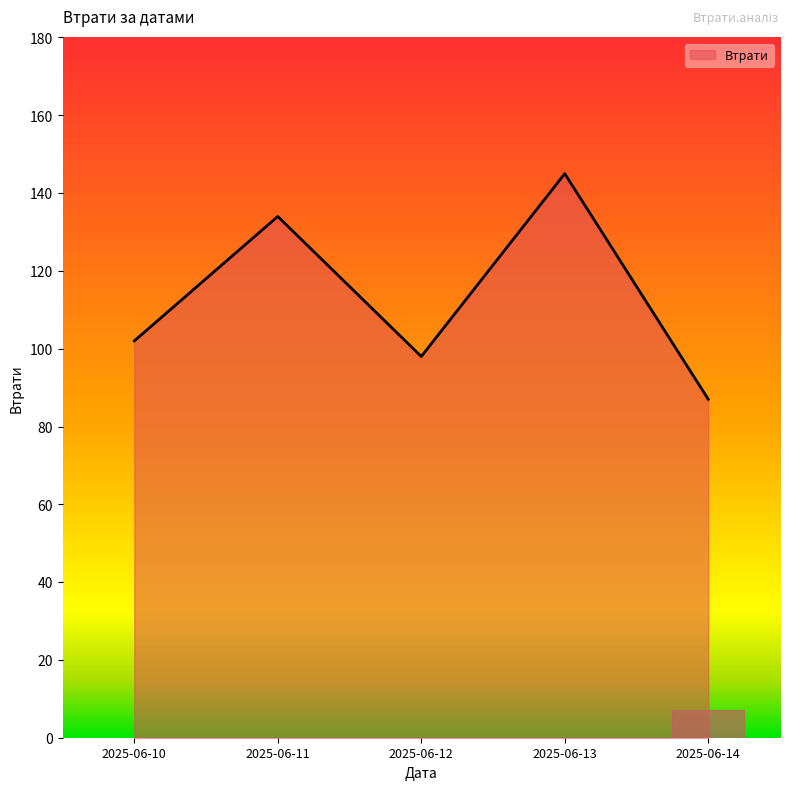

At which category does the data reach its first local valley?

2025-06-12